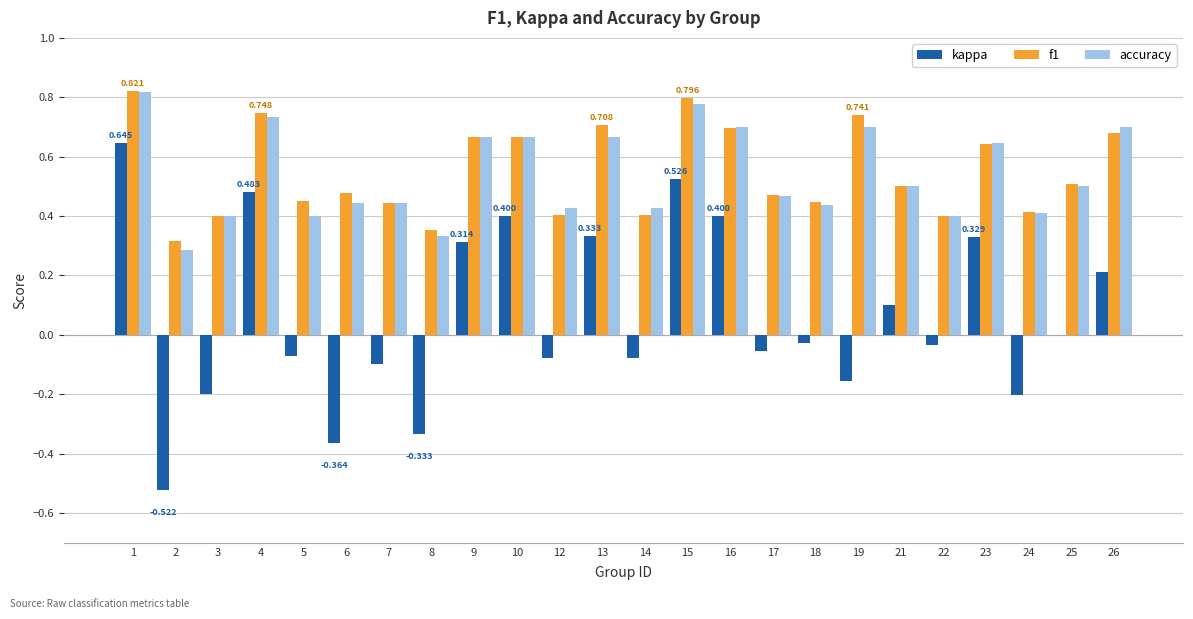

The value of kappa at 10 is 0.4. True or false?

True